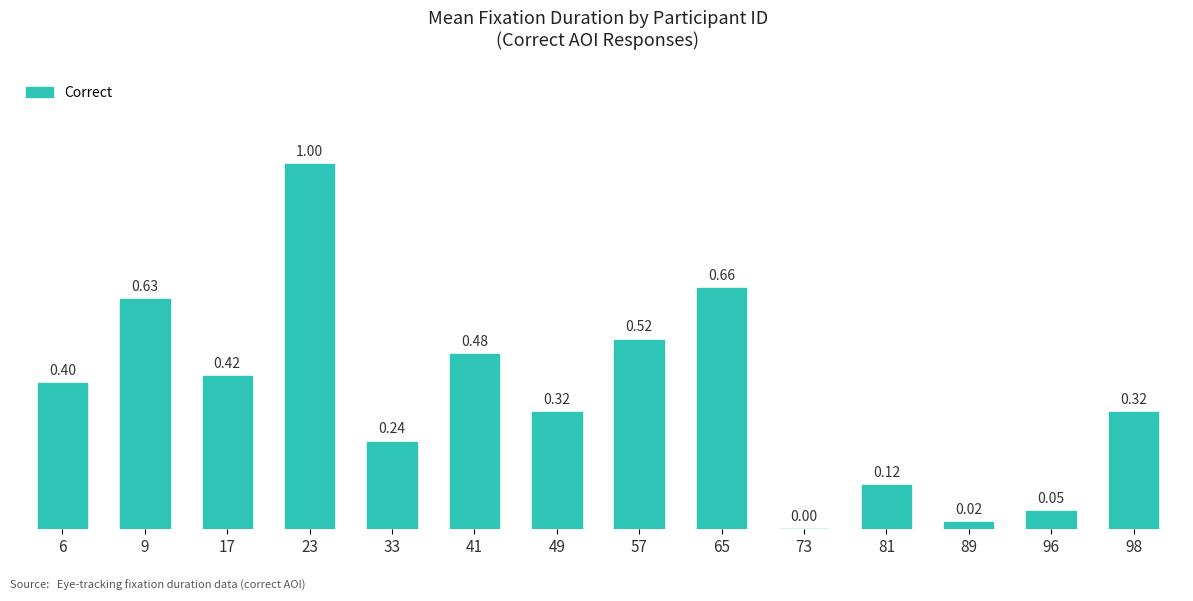

True or false: the data shows 0.4 at 9.

False